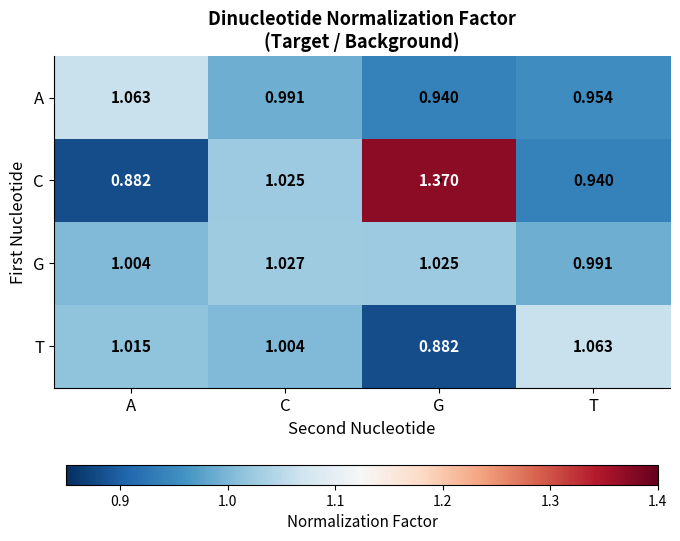

What is the spread (max minus min) of values at G?

0.5